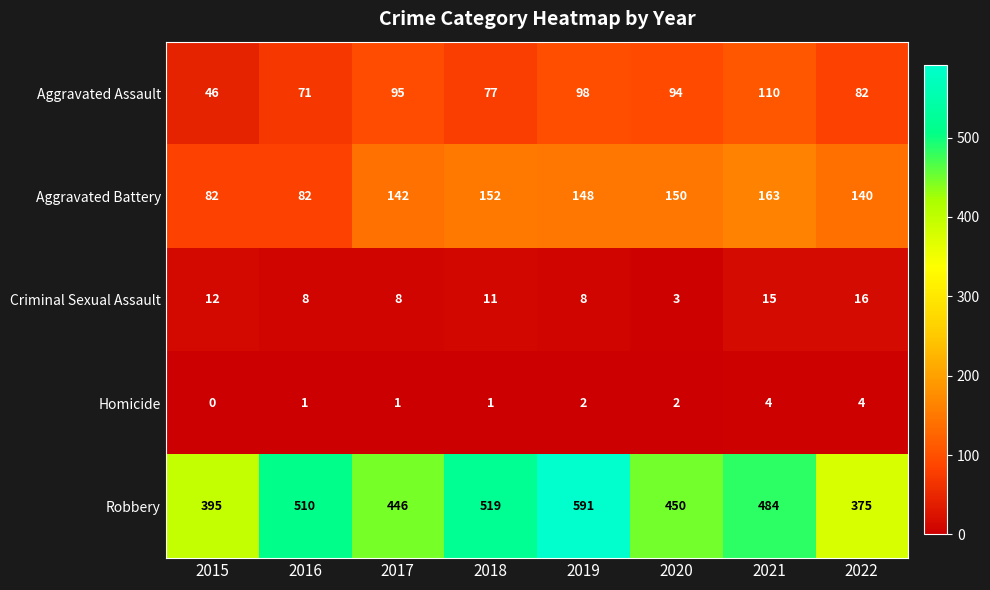

Which series has the largest total across all categories?

Robbery